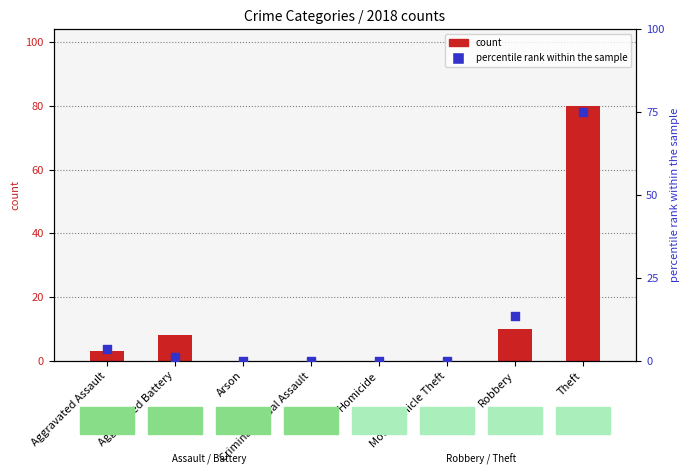

What is the change in value from Aggravated Assault to Arson?

-3.7